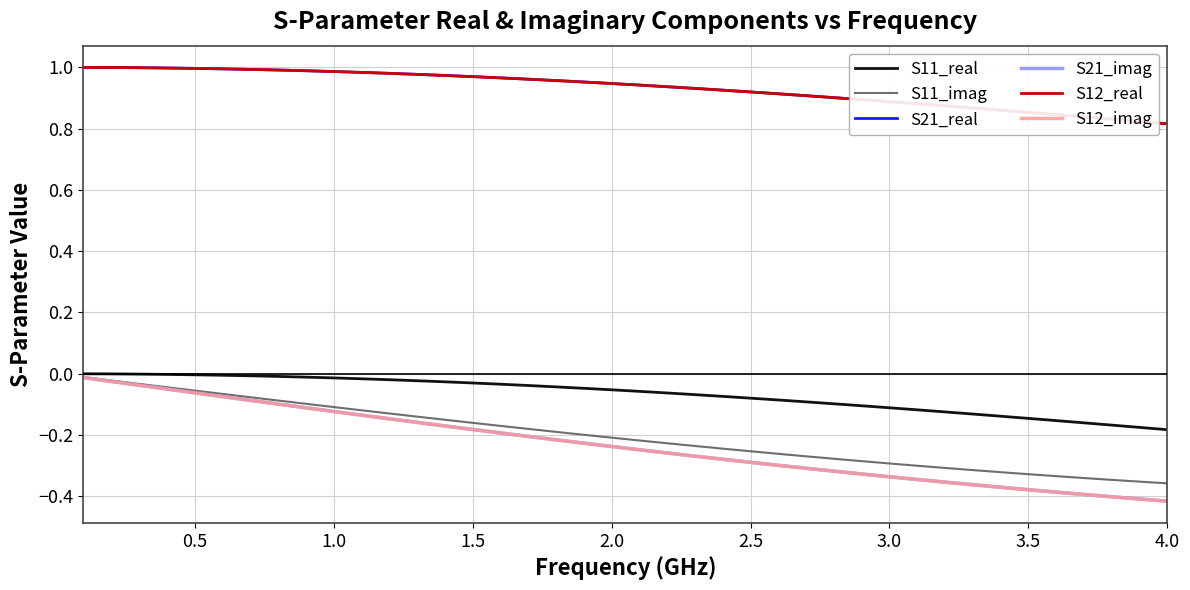

Is this an area chart (filled region under the line)?

No